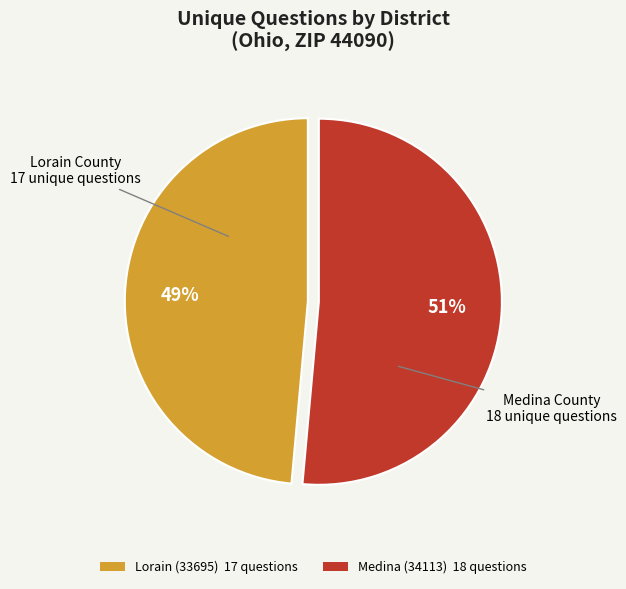

Which slice is the smallest?

Lorain (33695)